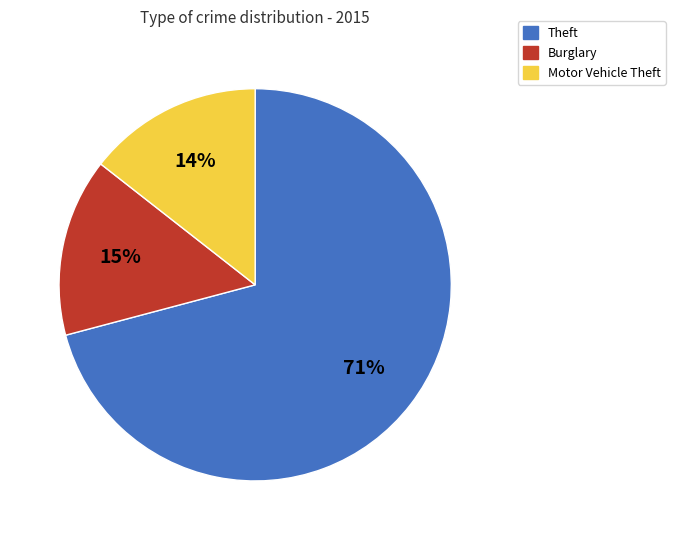

Is the sum of Theft and Motor Vehicle Theft greater than half?

Yes